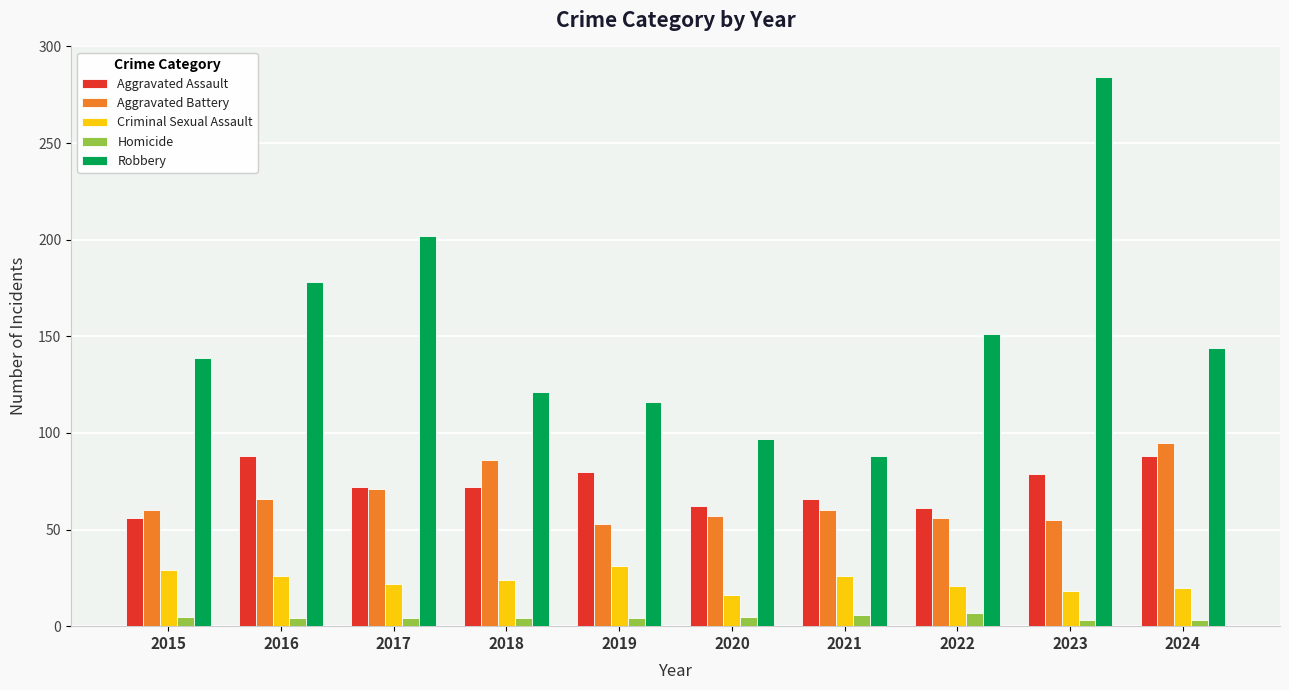

What are all the series names shown in the legend?

Aggravated Assault, Aggravated Battery, Criminal Sexual Assault, Homicide, Robbery